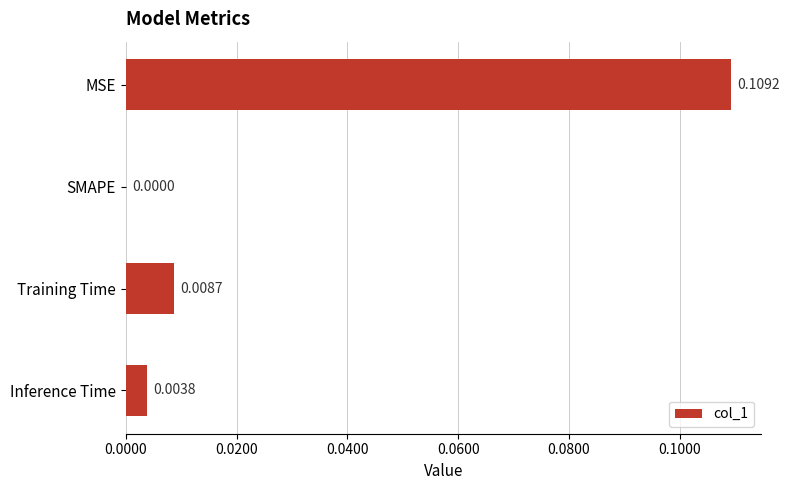

Which category has the highest value across all series?

MSE